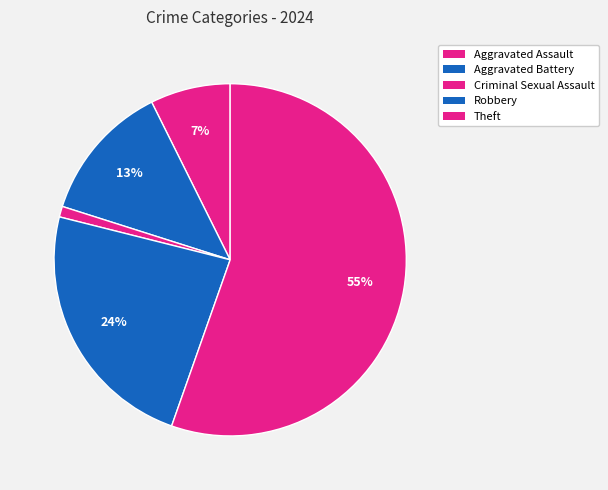

How many slices are in this pie chart?

5